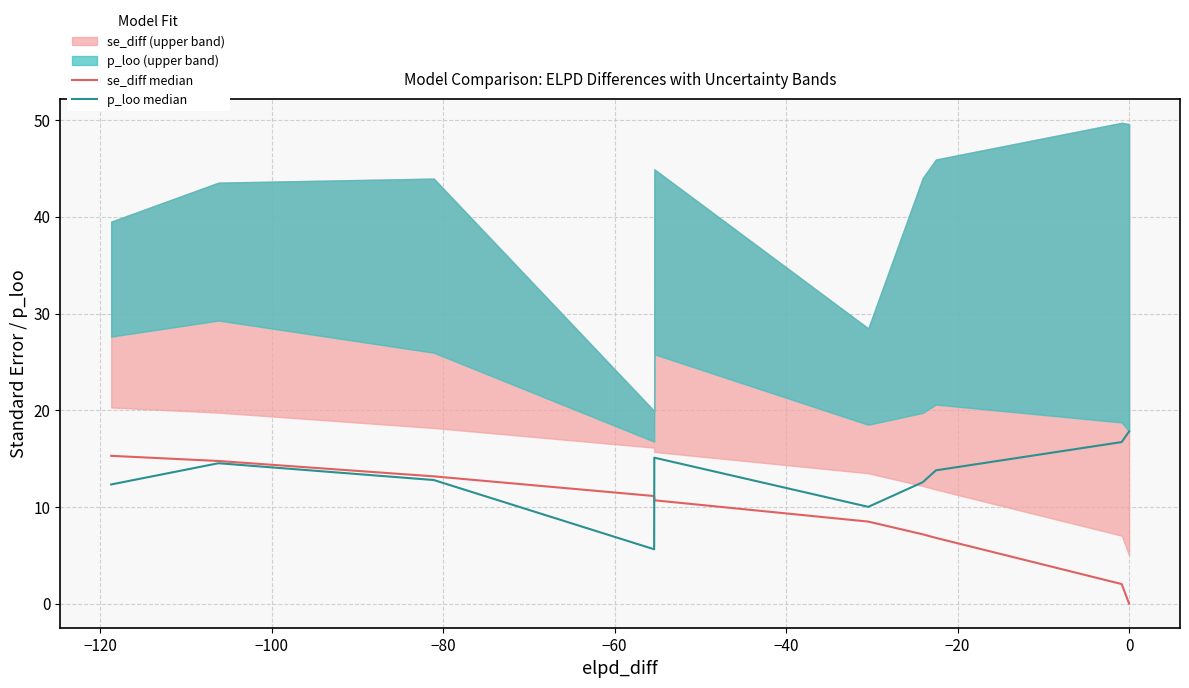

The se_diff median series shows 7.7 at −140. True or false?

False